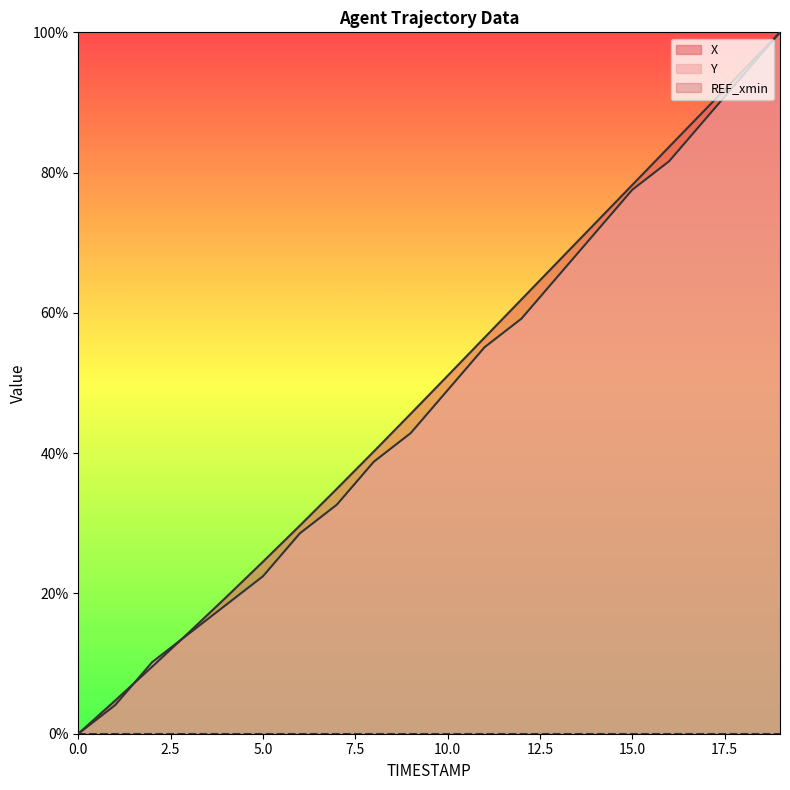

The value of Y at 0.3 is 6.1. True or false?

False